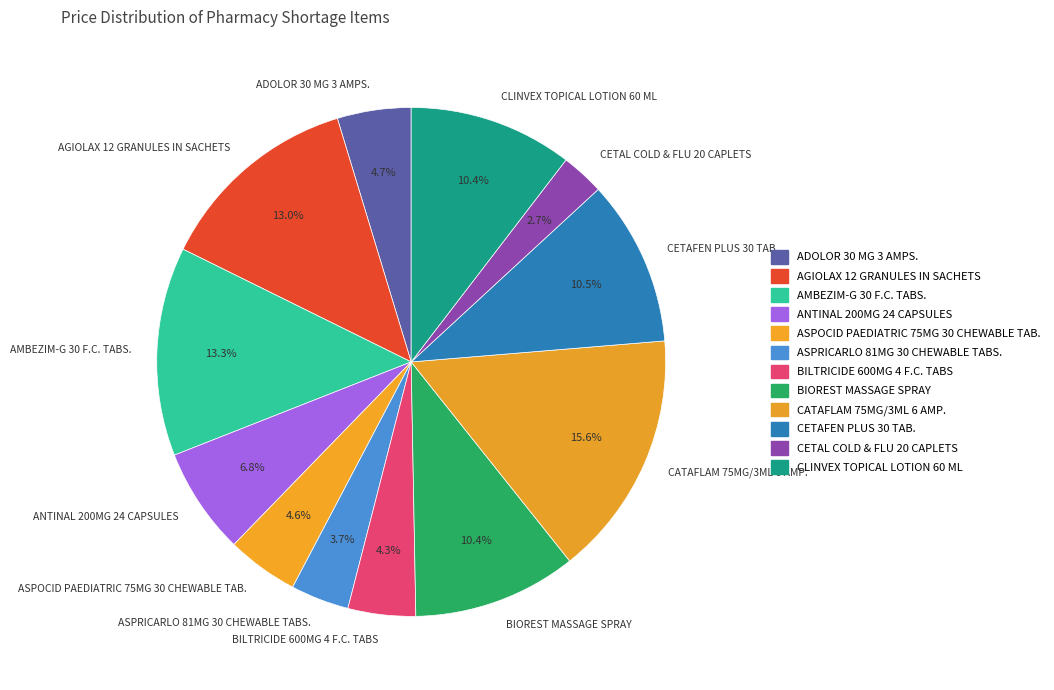

Does any single category account for the majority?

No